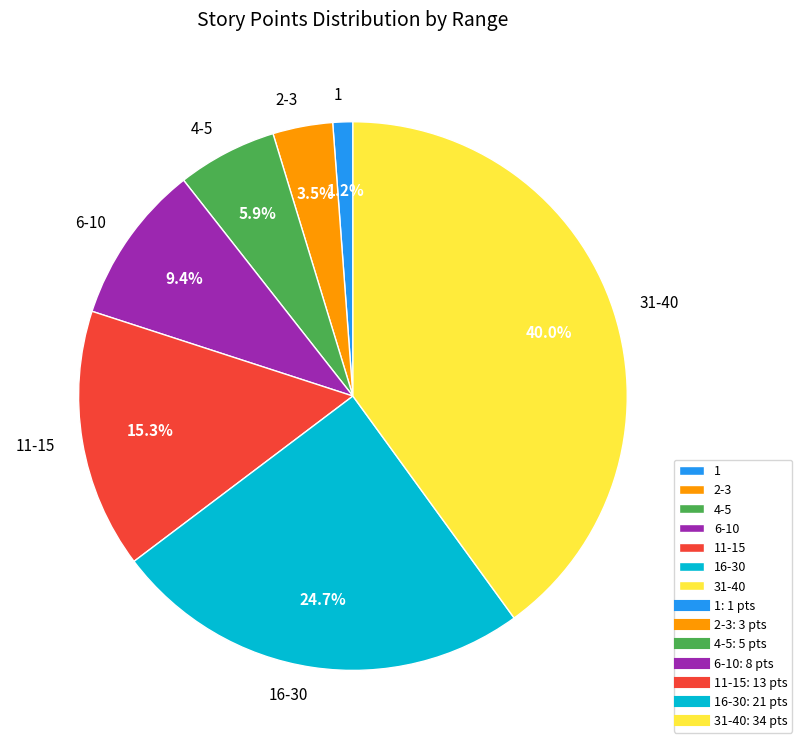

How many segments does this pie chart have?

7